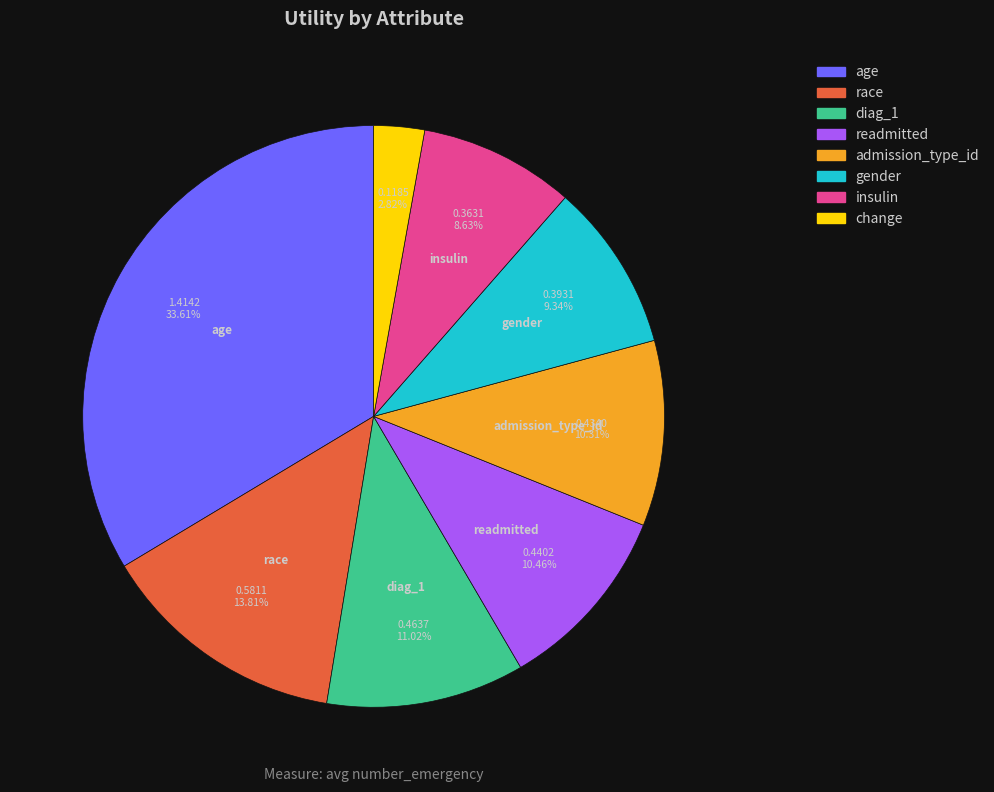

Which category has the biggest portion of the pie?

age